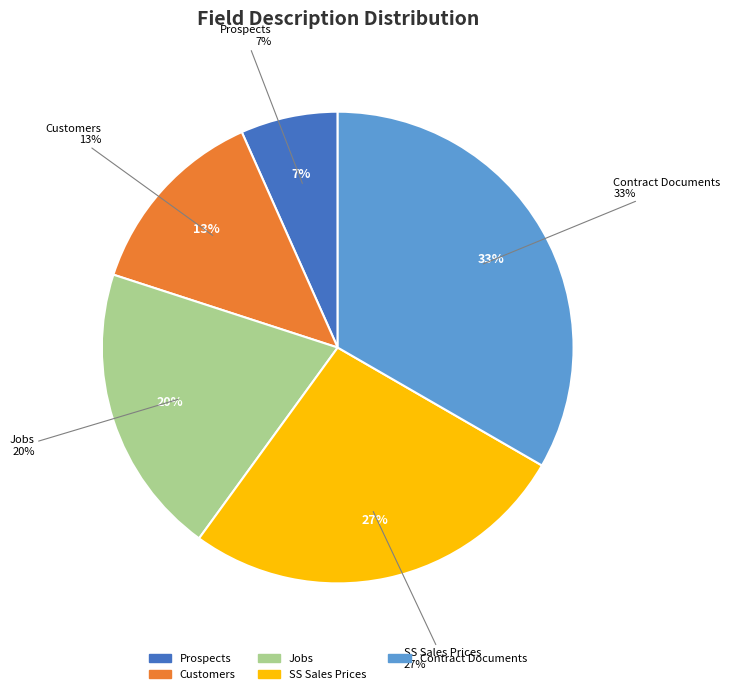

What is the total percentage of Contract Documents and Prospects?

40.0%